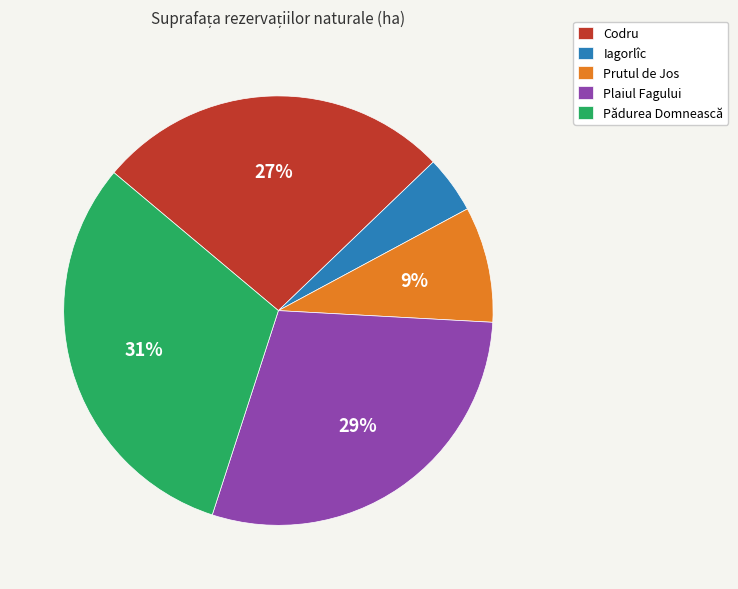

Do Prutul de Jos and Plaiul Fagului together represent more than half of the pie?

No